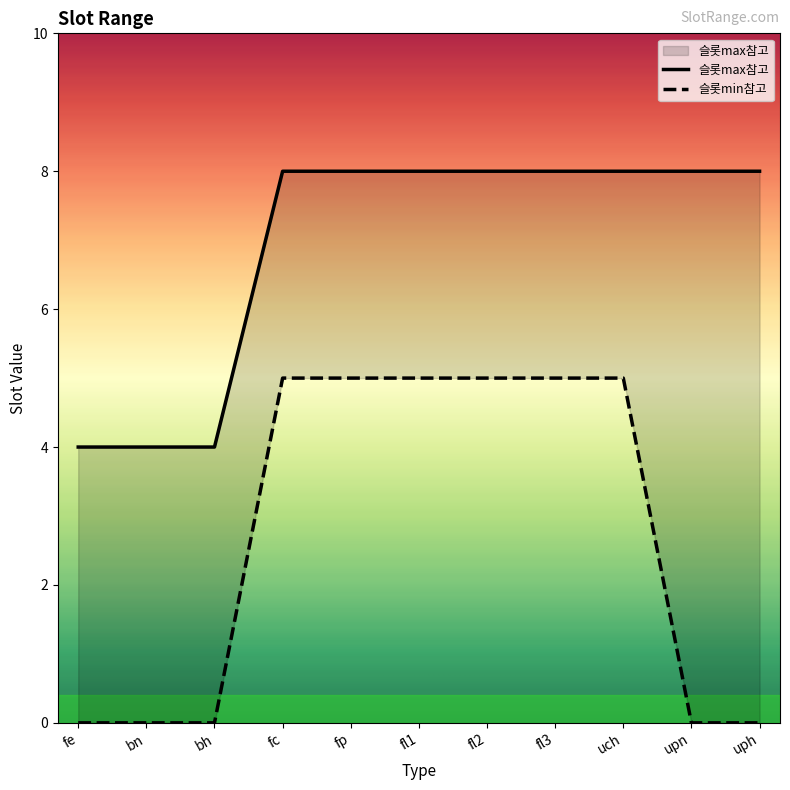

Reading right to left, what are all the values shown in this chart?

uph=8	upn=8	uch=8	fl3=8	fl2=8	fl1=8	fp=8	fc=8	bh=4	bn=4	fe=4